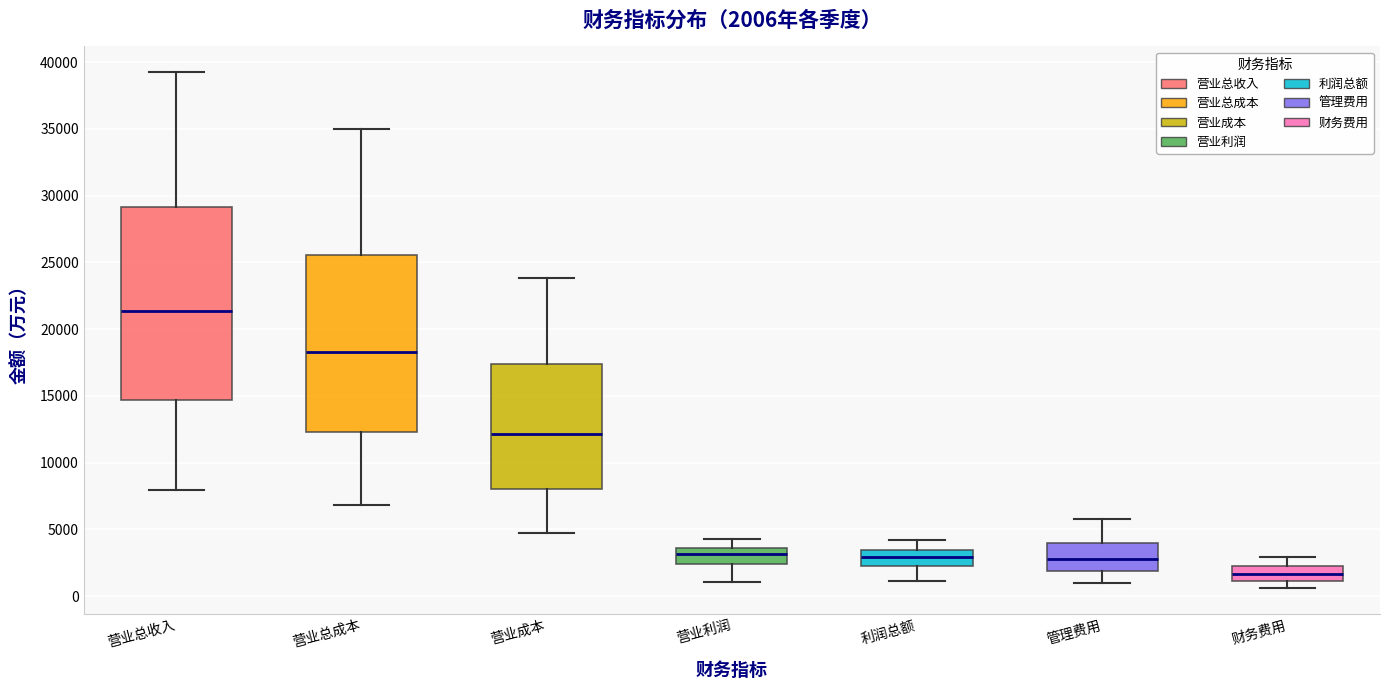

Comparing the boxes themselves (not the whiskers), which one is the tallest?

营业总收入